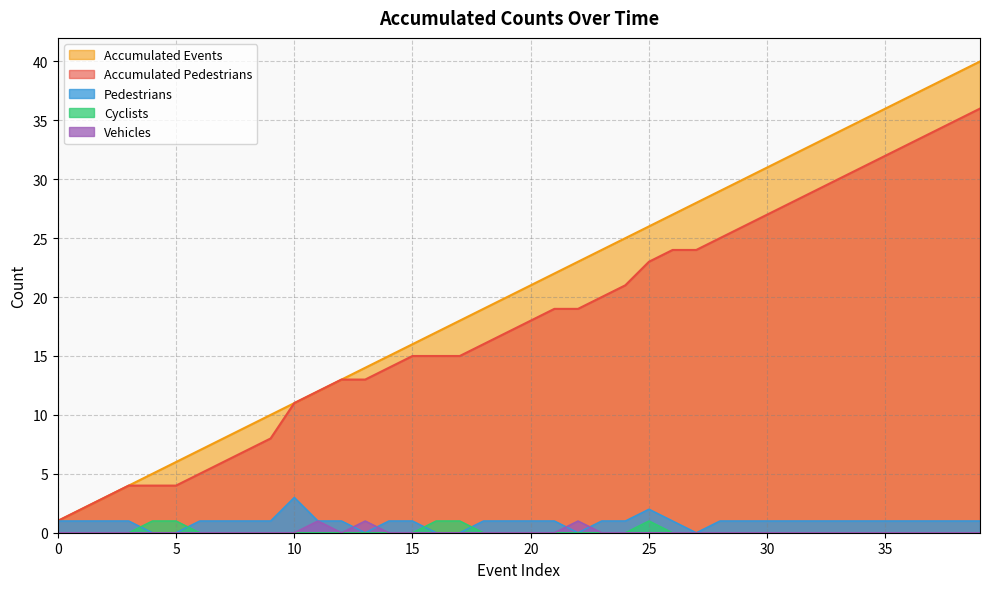

Rank the categories by Pedestrians value from lowest to highest.

4, 5, 13, 16, 17, 22, 27, 0, 1, 2, 3, 6, 7, 8, 9, 11, 12, 14, 15, 18, 19, 20, 21, 23, 24, 26, 28, 29, 30, 31, 32, 33, 34, 35, 36, 37, 38, 39, 25, 10